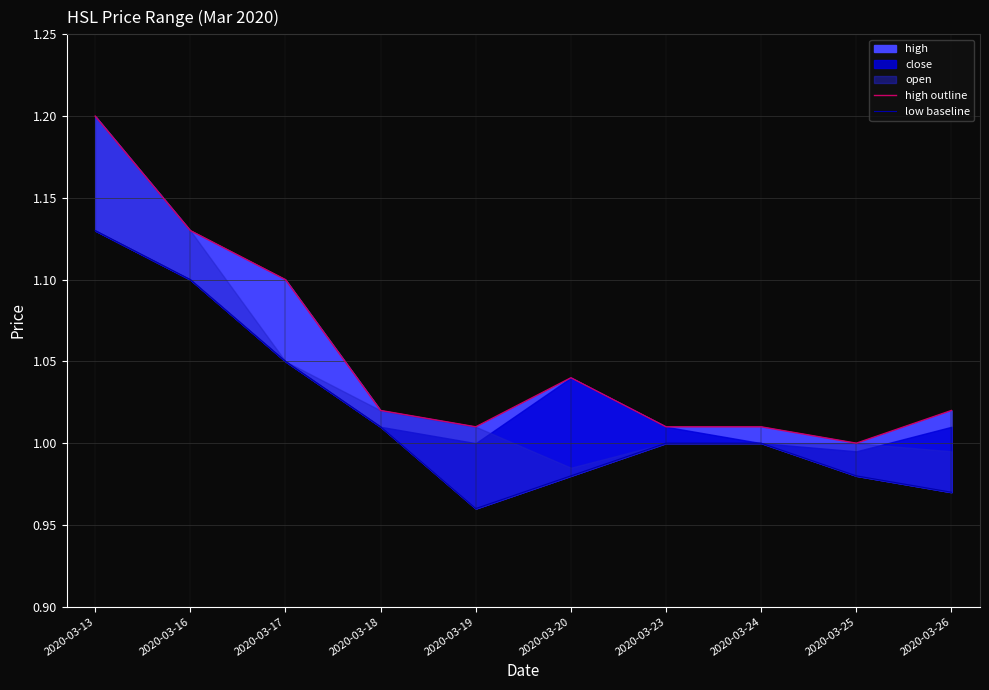

Does the chart display data point markers on the line(s)?

No